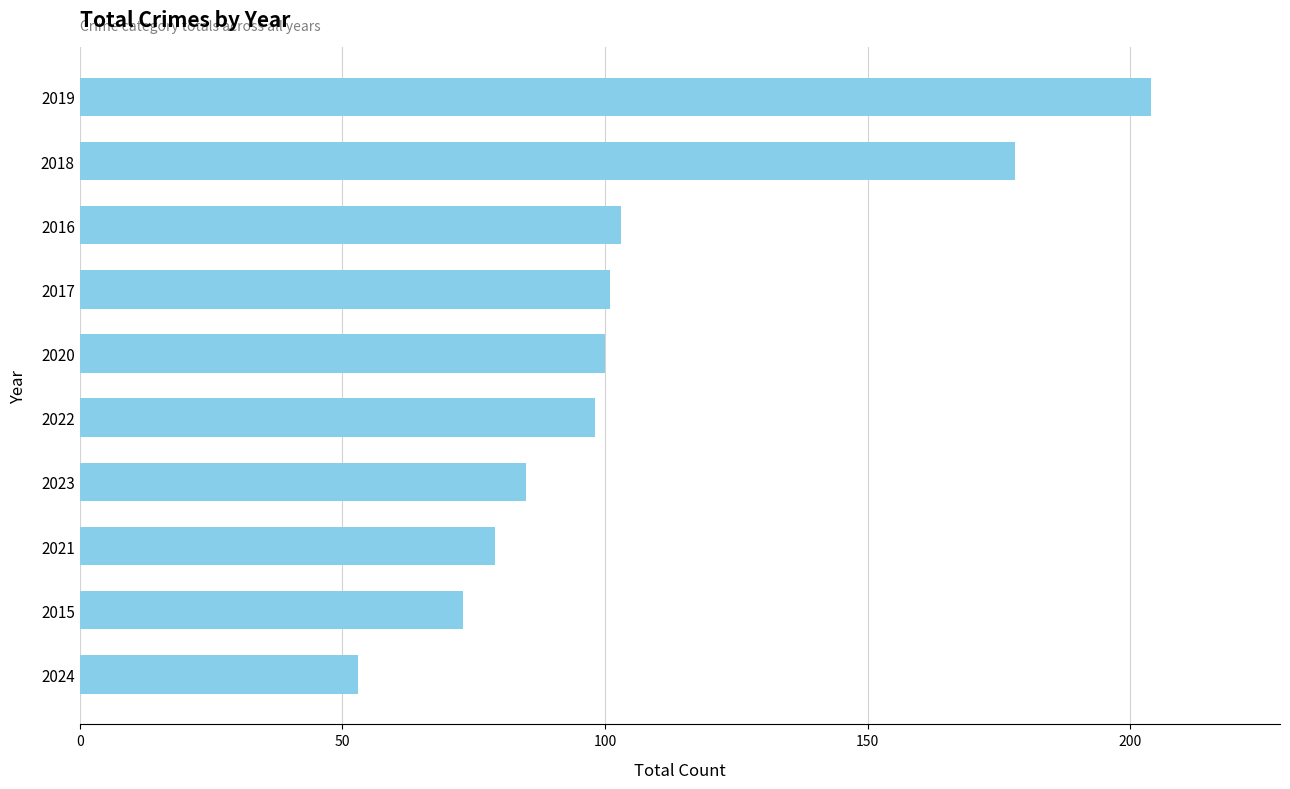

The chart shows a value of 121 at 2021. True or false?

False